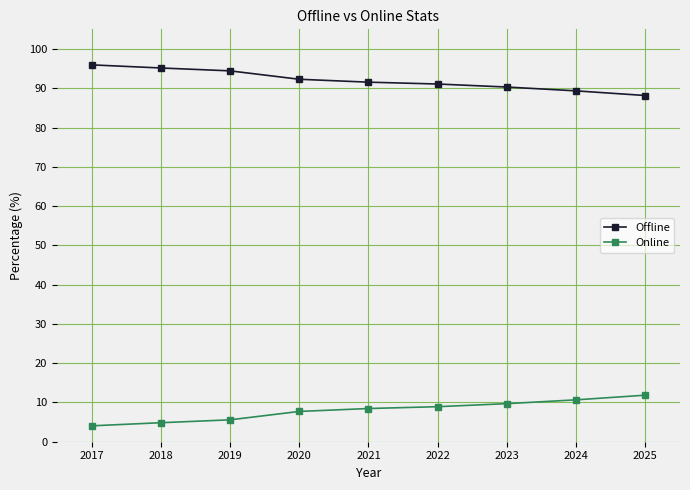

True or false: Online and Offline cross at least once.

False